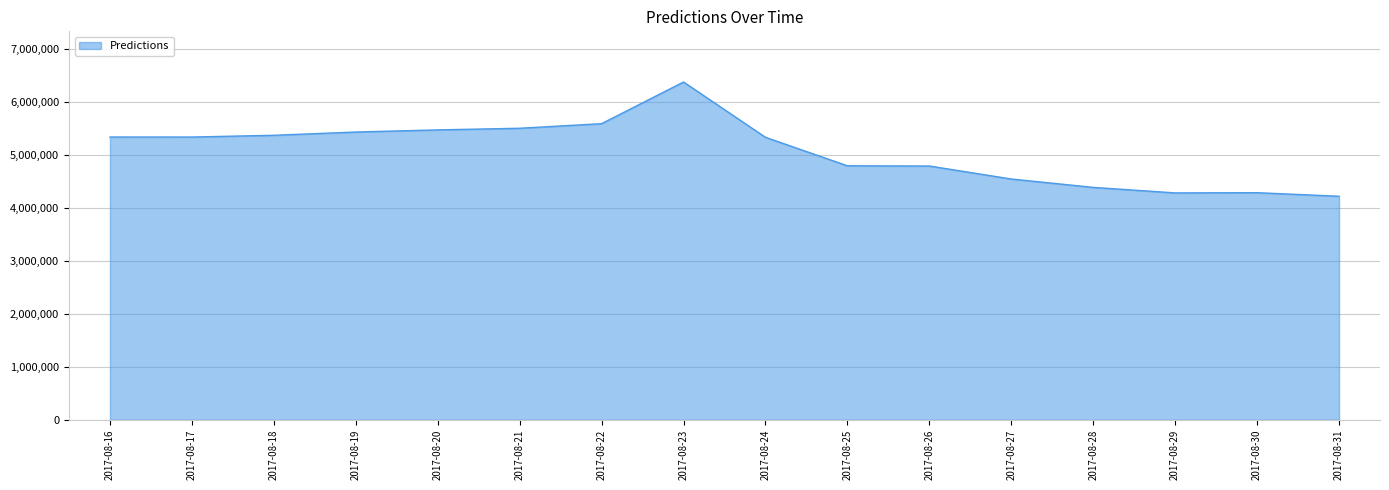

Is it true that the value at 2017-08-17 is 5332981.0?

True